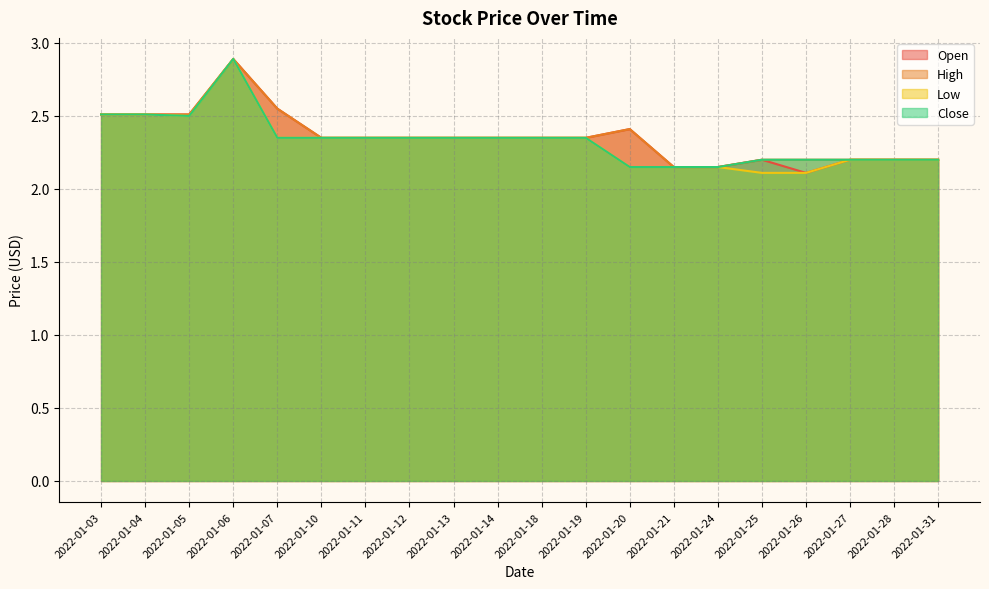

How many lines are shown in the chart?

4